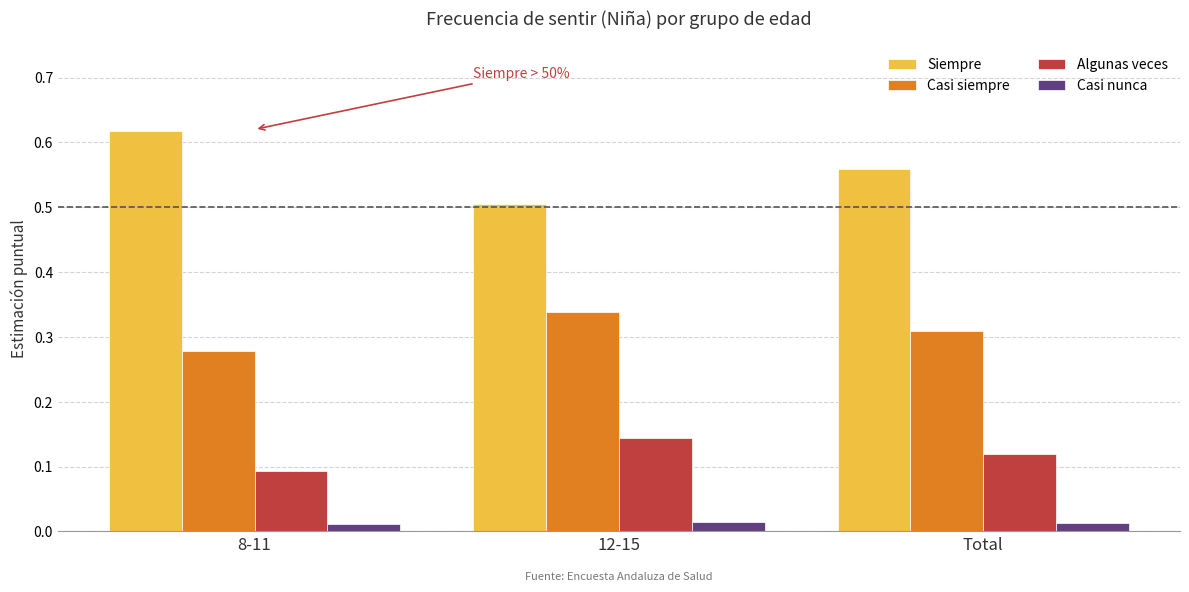

Which category has the highest value in the Siempre series?

8-11